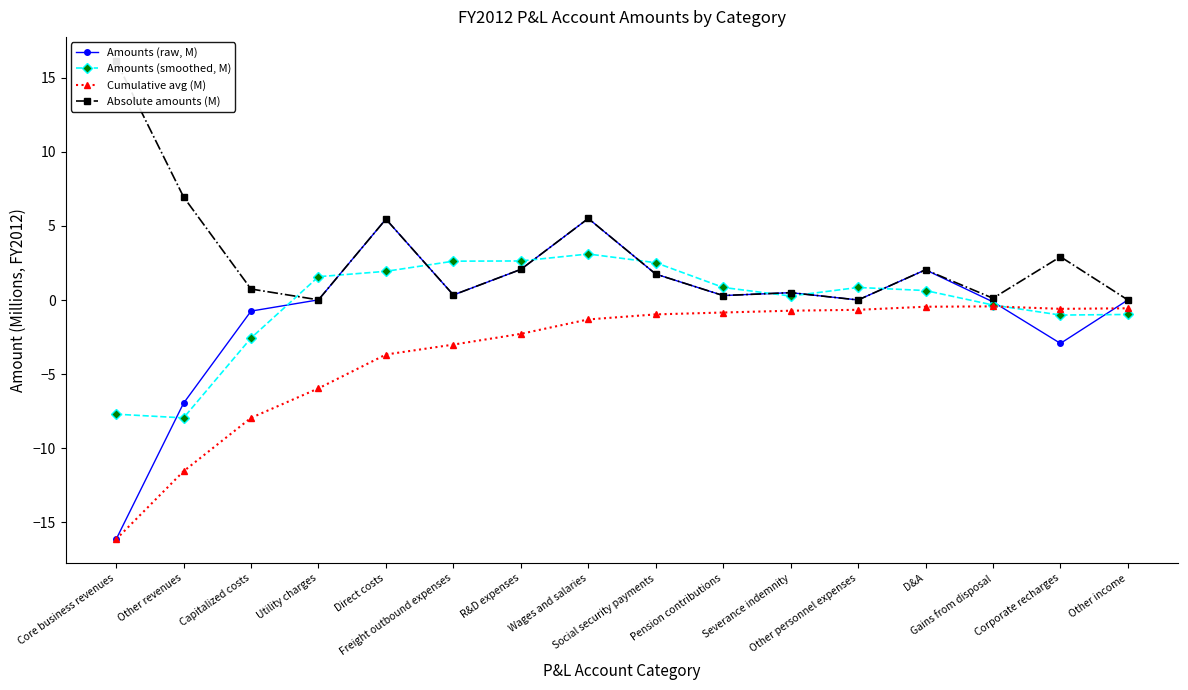

What is the difference between the highest and lowest values at Social security payments?

3.5